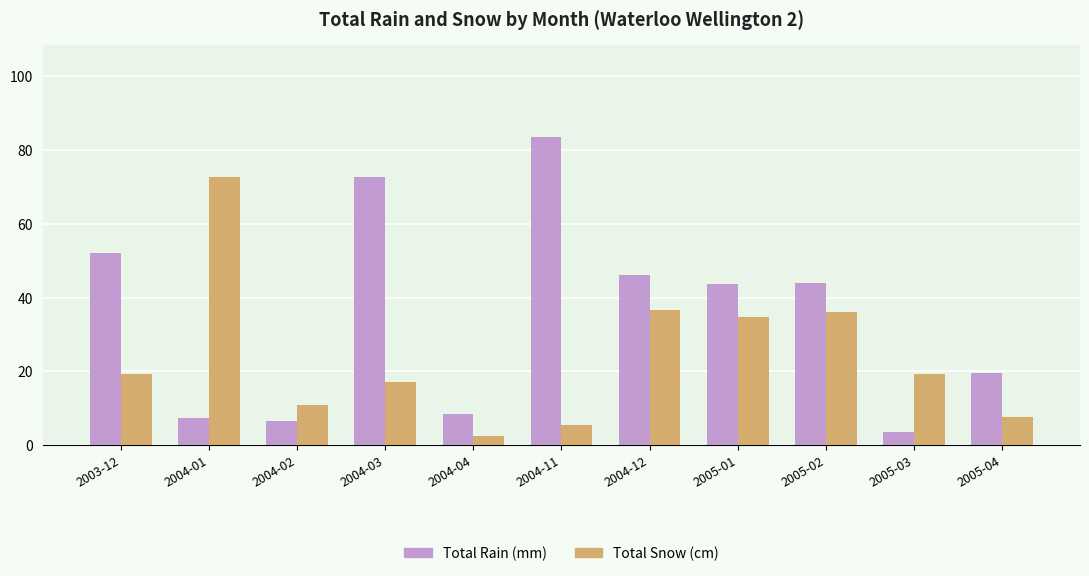

Which series has the widest spread of values?

Total Rain (mm)